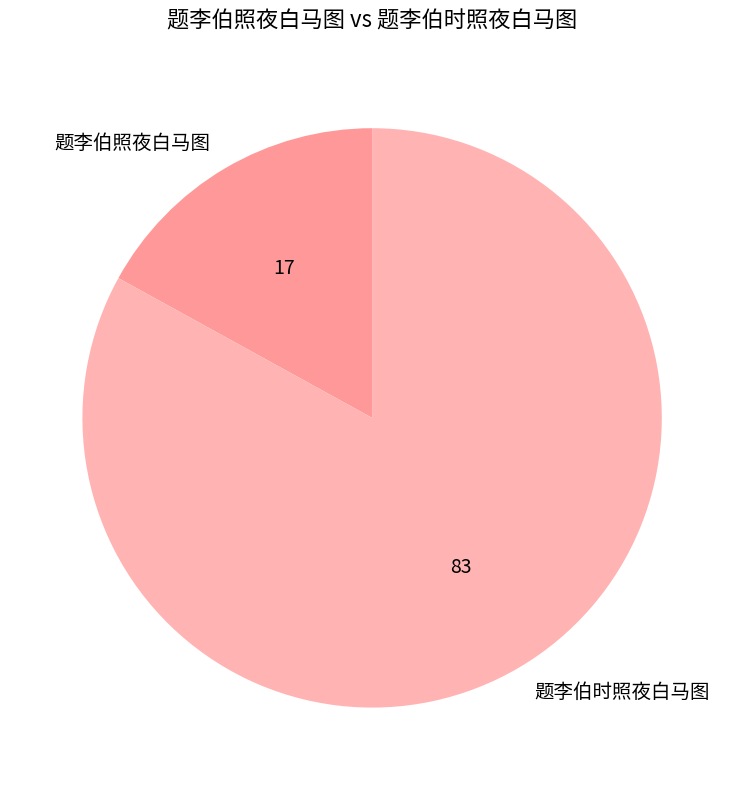

How many segments does this pie chart have?

2